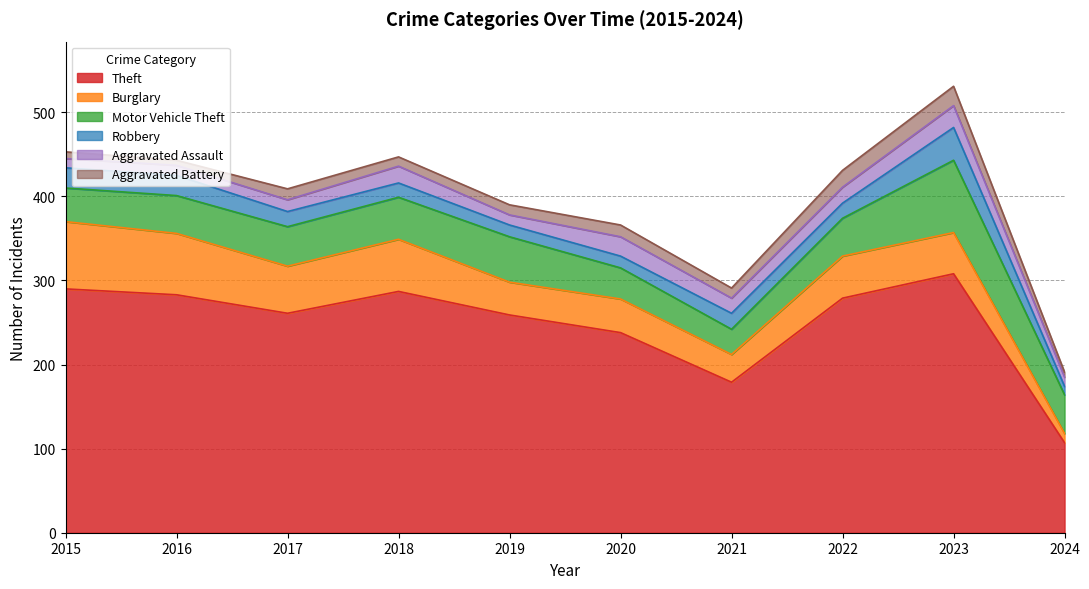

List the series in order of their peak value, lowest first.

Aggravated Battery, Aggravated Assault, Robbery, Burglary, Motor Vehicle Theft, Theft